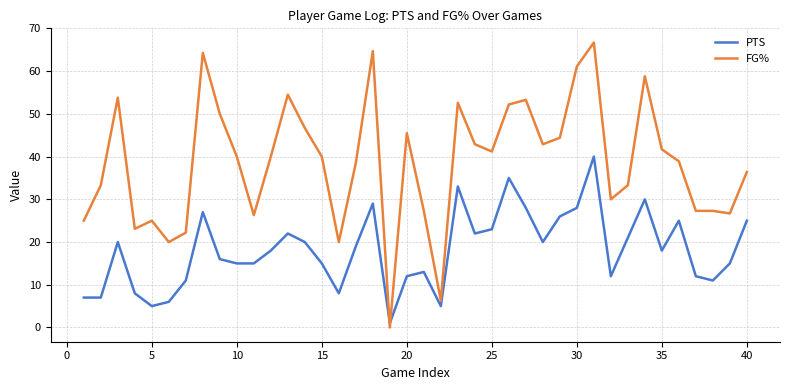

List the series in order of their peak value, highest first.

FG%, PTS